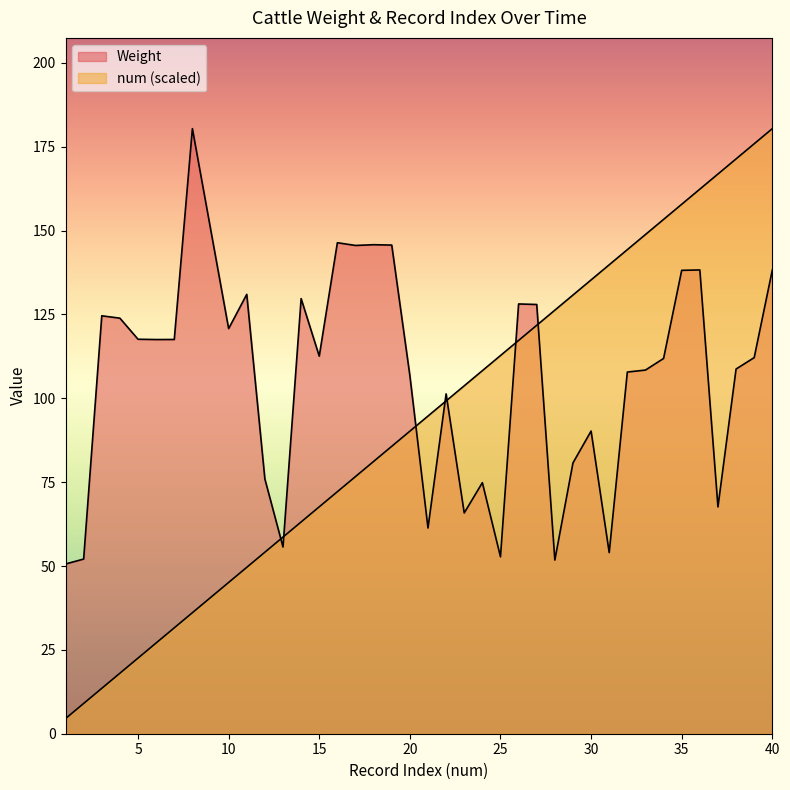

How many lines are shown in the chart?

2